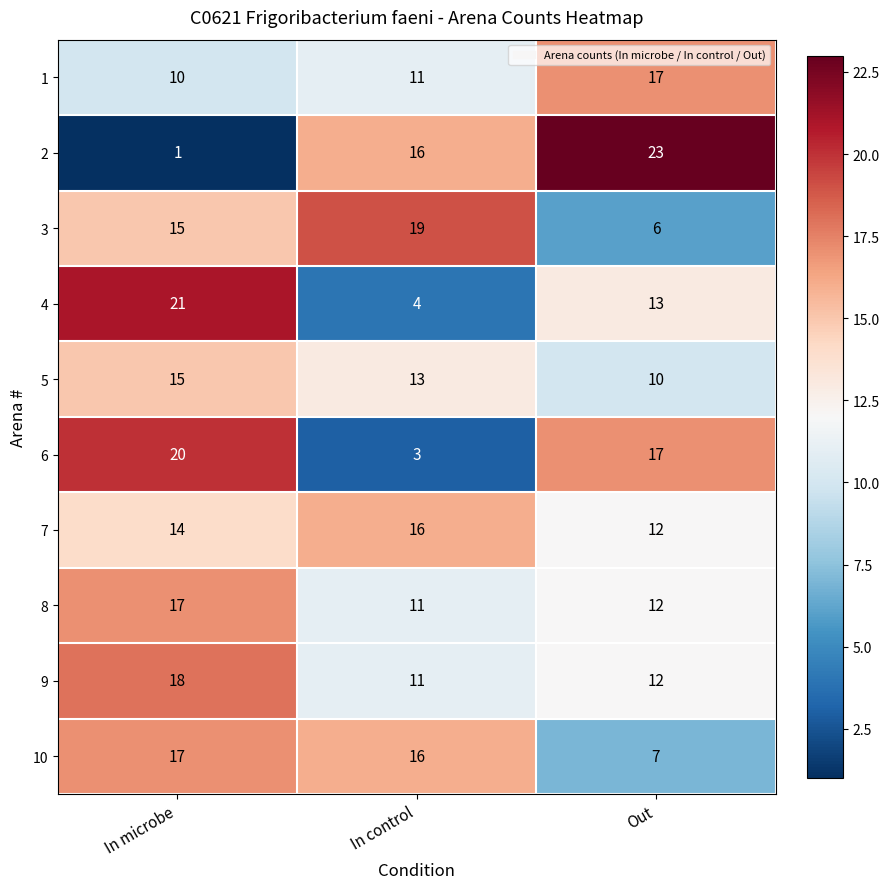

Where is 5 nearest to the value 12?

In control